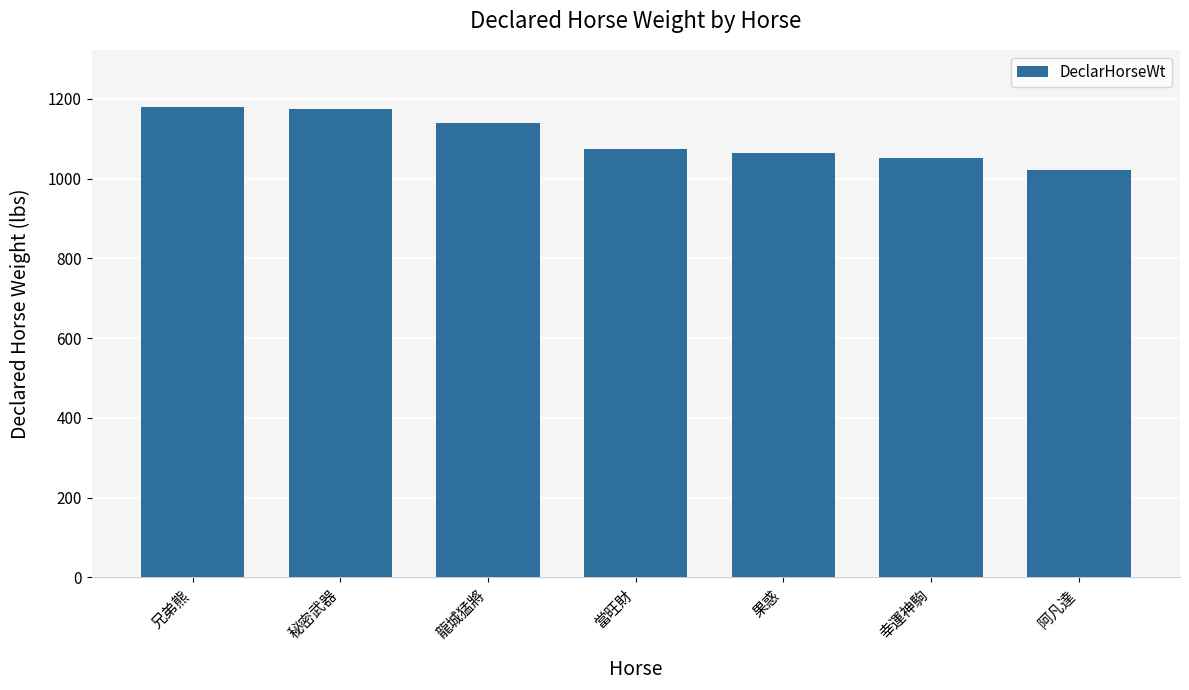

Reading left to right, what are all the values shown in this chart?

1180	1174	1139	1075	1064	1051	1021